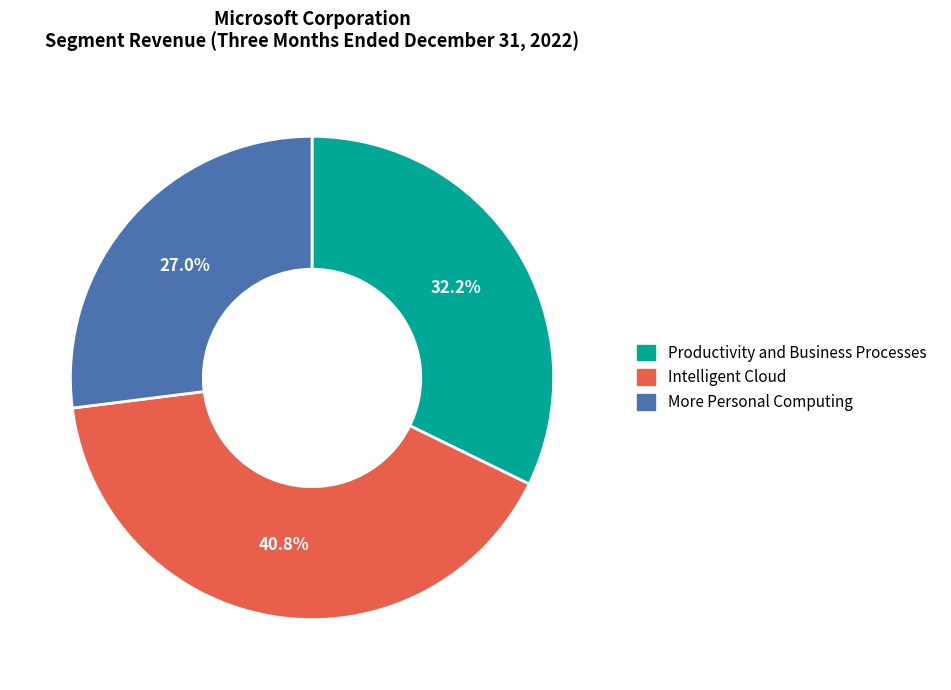

To the nearest percent, what is the difference between the Productivity and Business Processes and Intelligent Cloud slice percentages?

9%